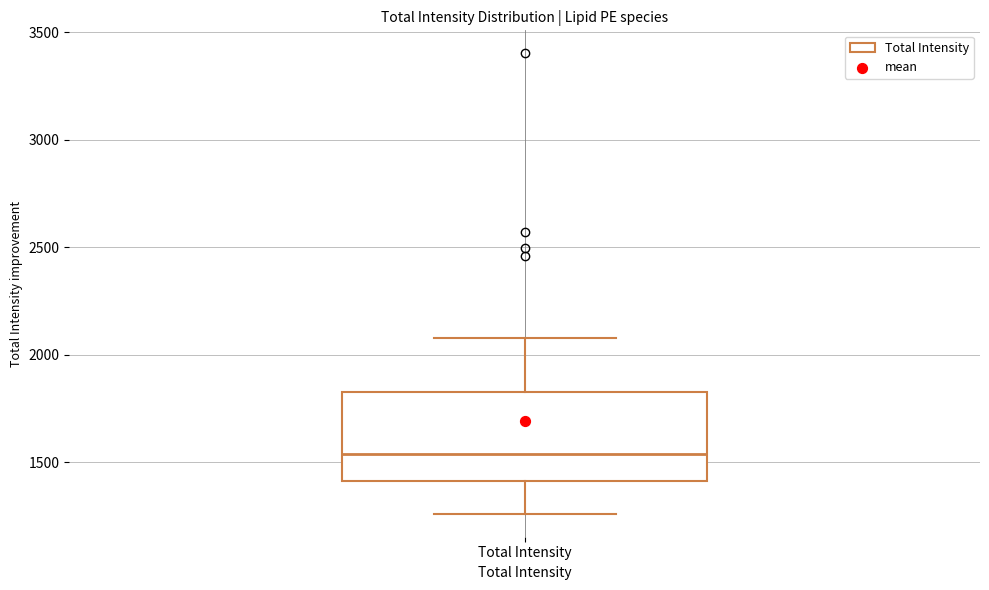

Where does the median line of the box for Total Intensity sit on the y-axis? The values are not printed on the chart, so give them approximately, as read against the axis.

1550